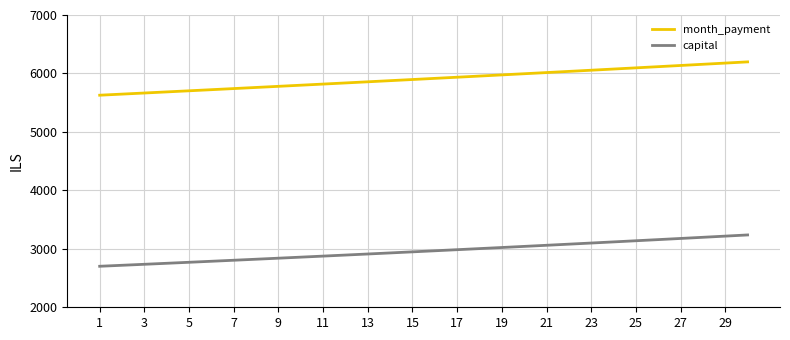

At how many categories does at least one series exceed 5145?

30